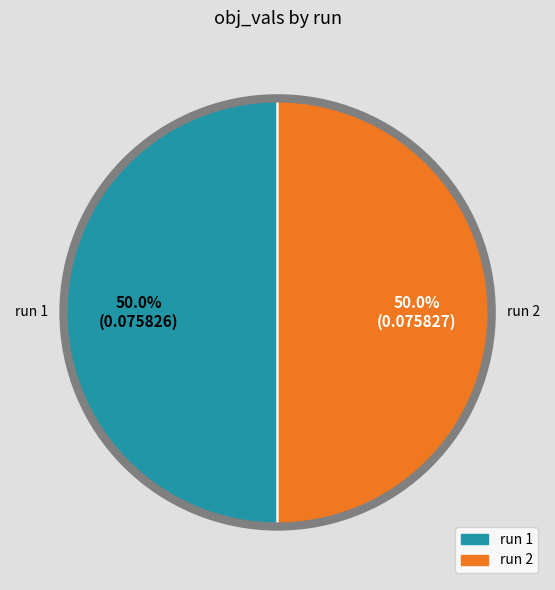

Do run 2 and run 1 together represent more than half of the pie?

Yes